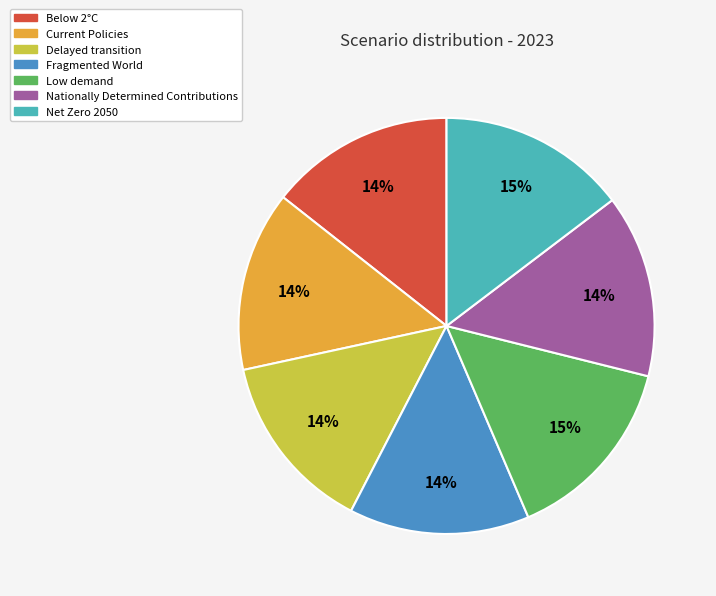

The Net Zero 2050 slice represents 6% of the pie. True or false?

False